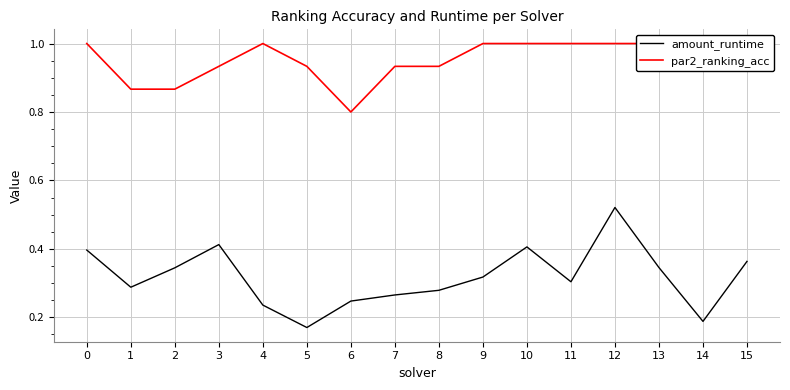

True or false: par2_ranking_acc and amount_runtime intersect in this chart.

False